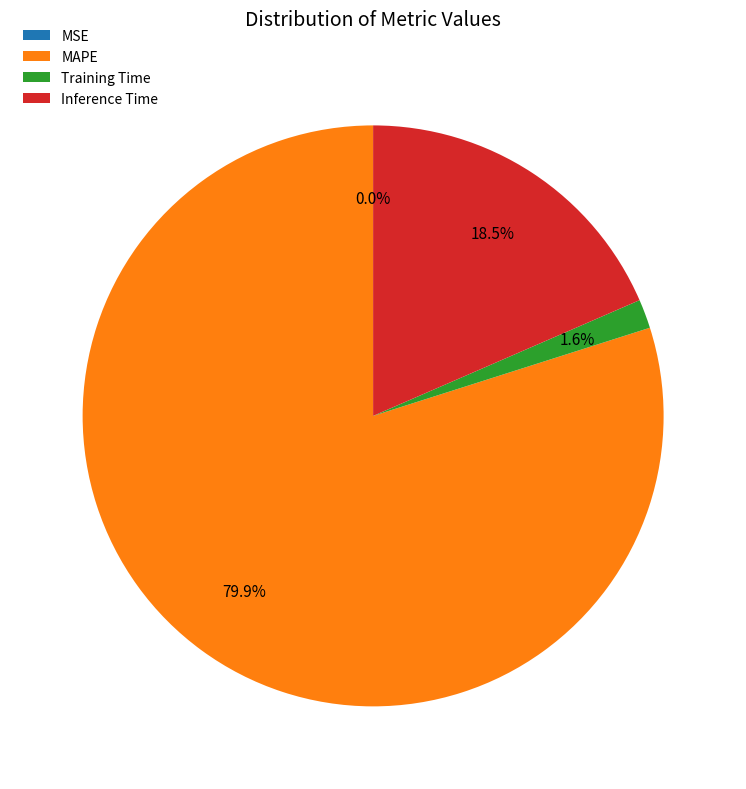

Does any single category account for the majority?

Yes